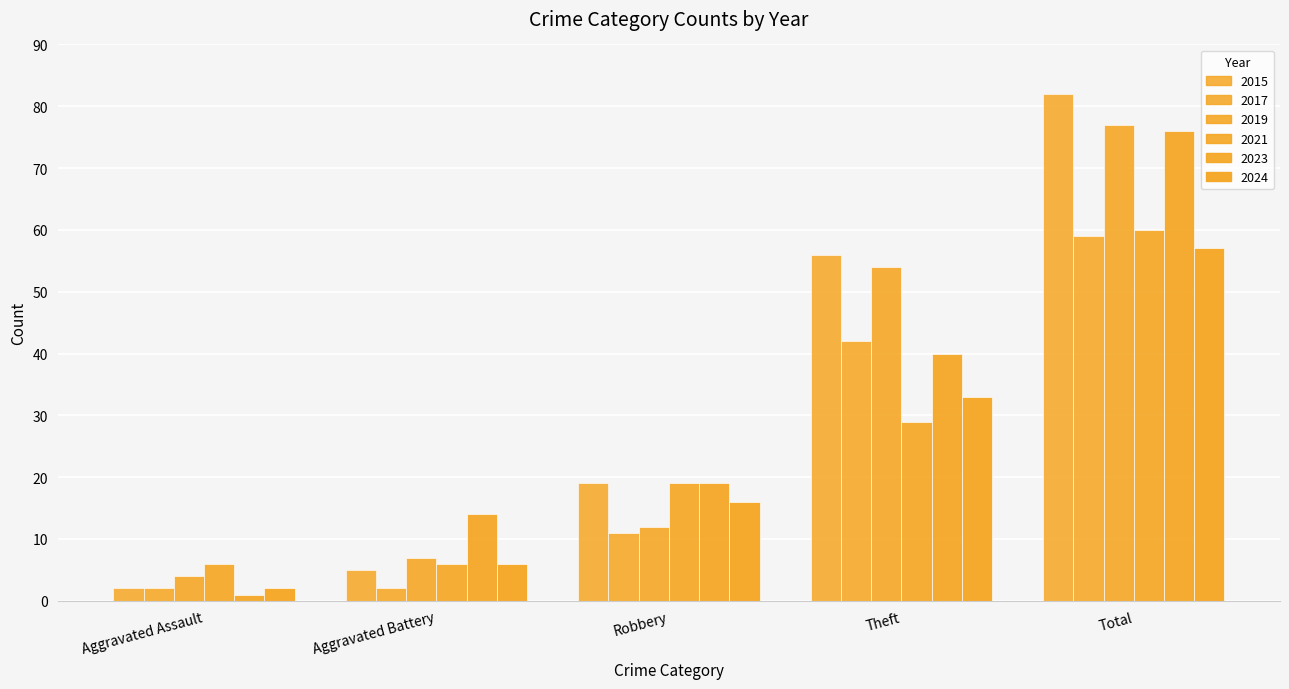

How many data points does each series have?

5